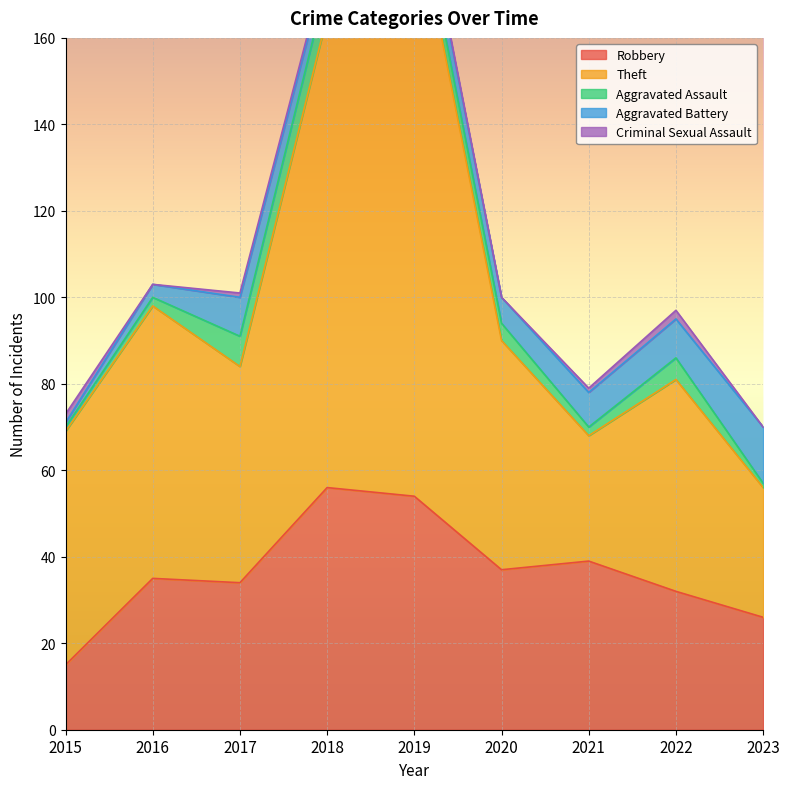

At which category is the sum across all series the highest?

2019